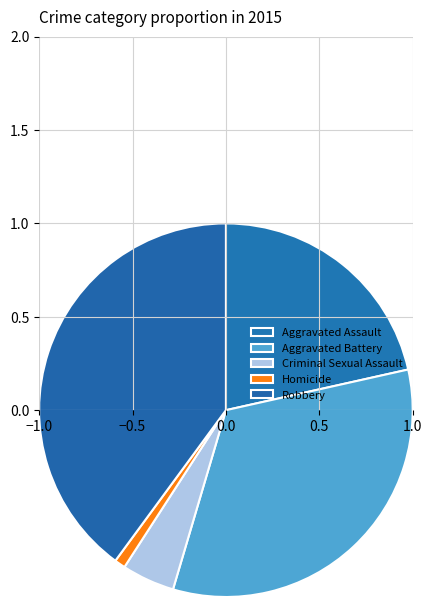

What is the change in value from Criminal Sexual Assault to Robbery?

+263